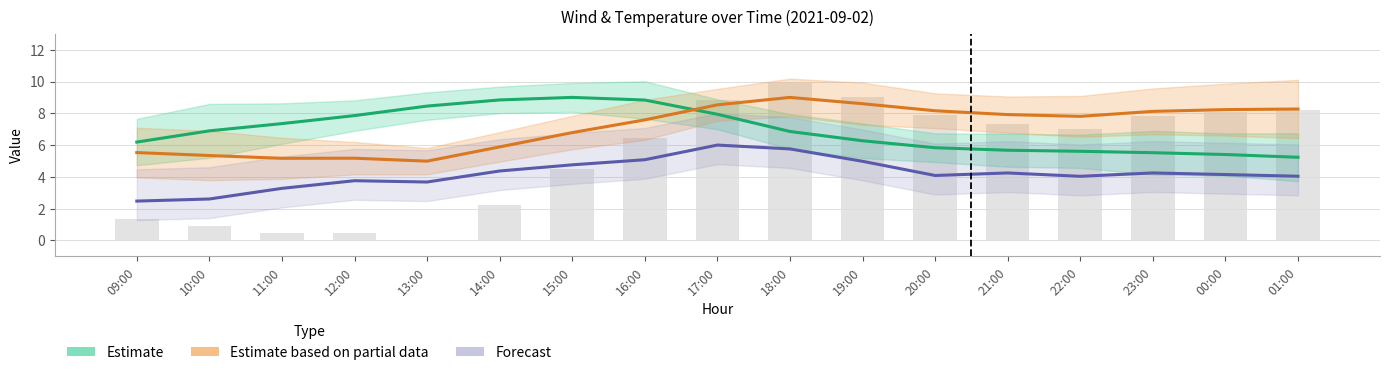

What is the total value across all series at 19:00?

19.9